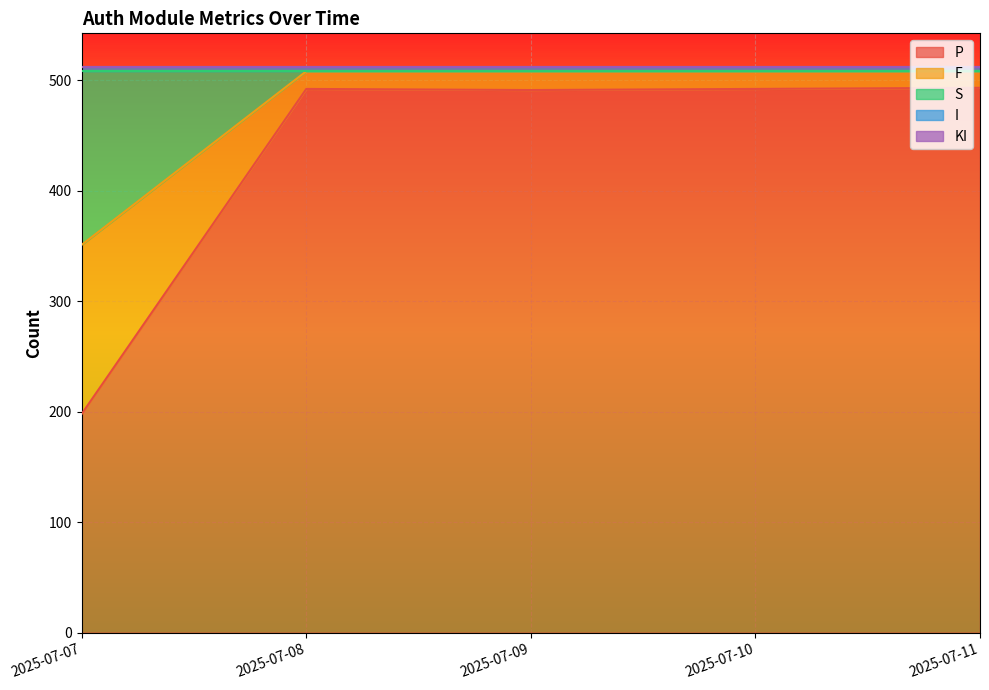

Which category has the lowest value in the S series?

2025-07-08